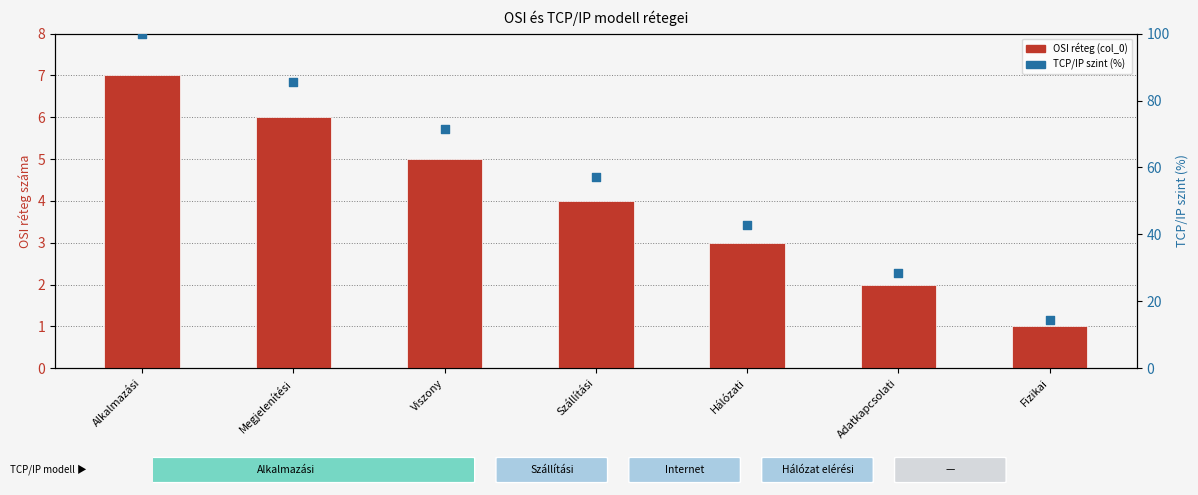

Which series has the largest Y range (max minus min)?

TCP/IP szint (%)